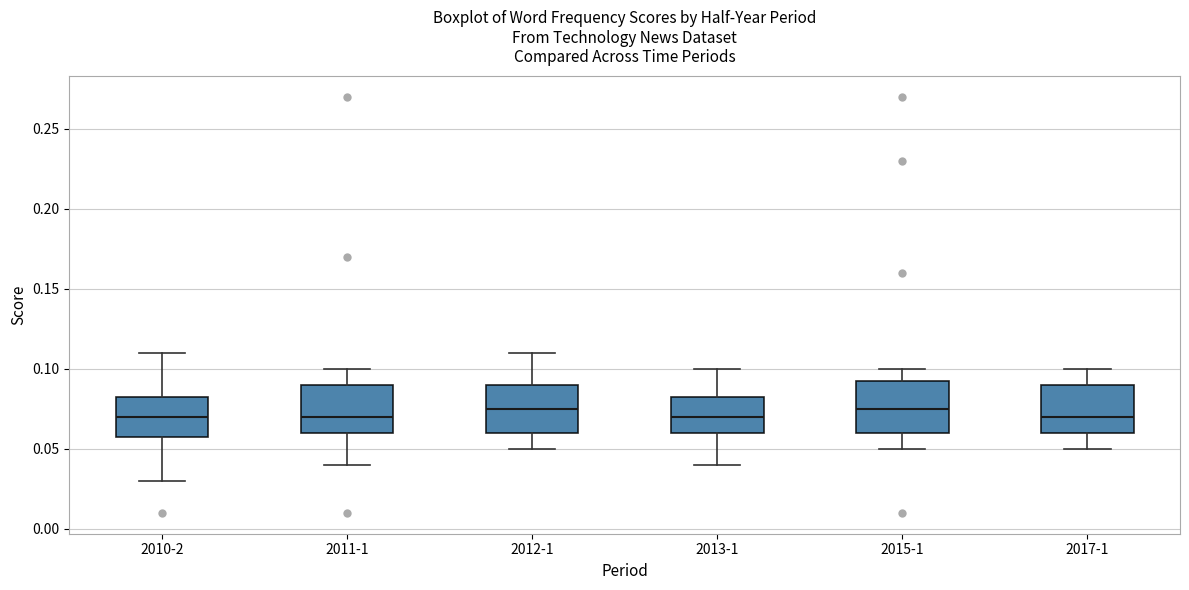

Reading left to right, read every box against the y-axis: the position of its median line, the range the box covers, and the ends of its whiskers. The values are not printed on the chart, so give them approximately, as read against the axis.

2010-2: median 0.070, box 0.060 to 0.085, whiskers 0.030 to 0.110
2011-1: median 0.070, box 0.060 to 0.090, whiskers 0.040 to 0.100
2012-1: median 0.075, box 0.060 to 0.090, whiskers 0.050 to 0.110
2013-1: median 0.070, box 0.060 to 0.085, whiskers 0.040 to 0.100
2015-1: median 0.075, box 0.060 to 0.095, whiskers 0.050 to 0.100
2017-1: median 0.070, box 0.060 to 0.090, whiskers 0.050 to 0.100